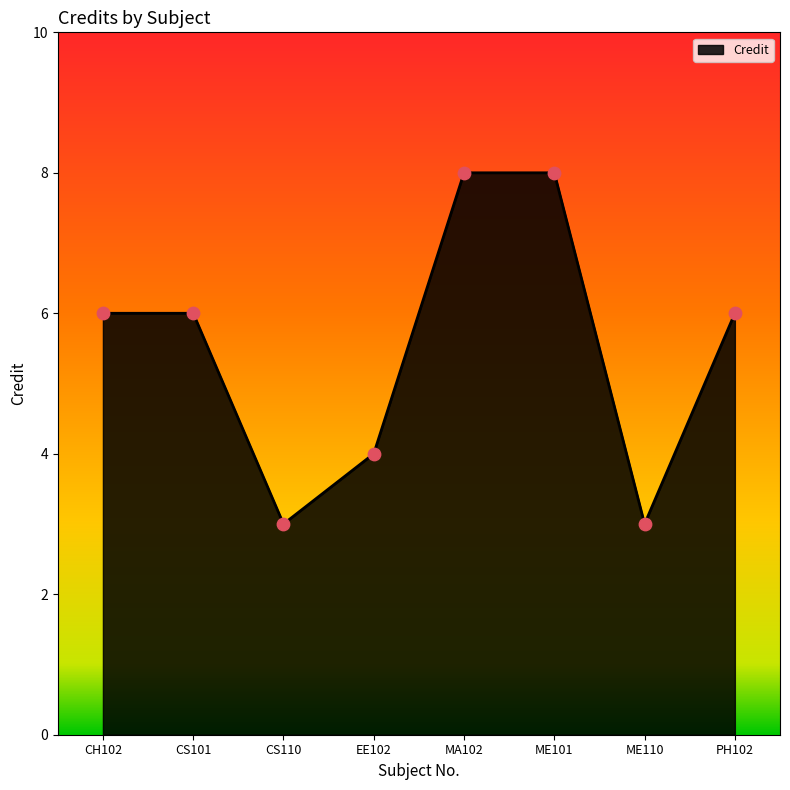

Which has a higher value, ME101 or ME110?

ME101